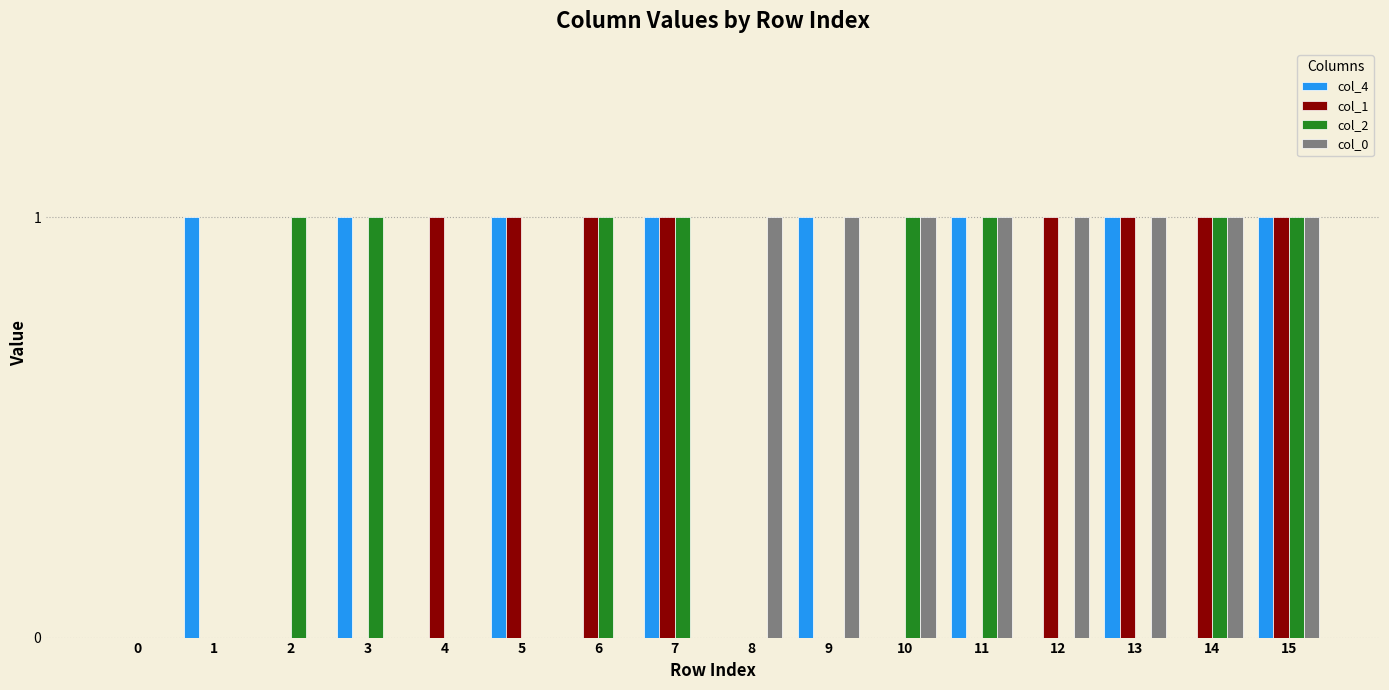

How many col_4 values are between 0 and 1?

16